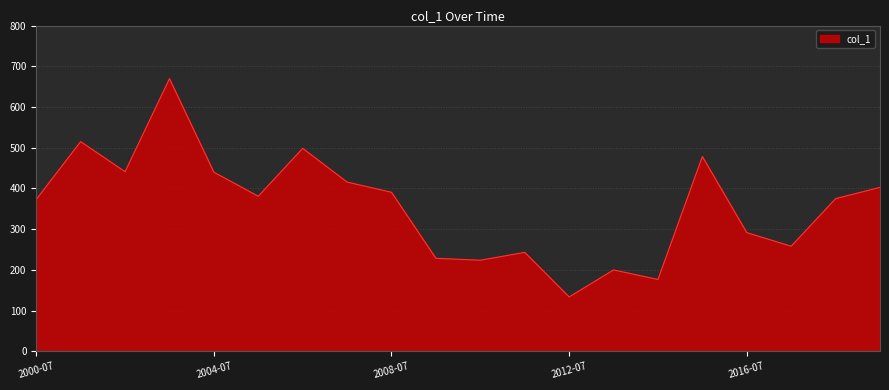

What is the maximum value shown in the chart?

669.5